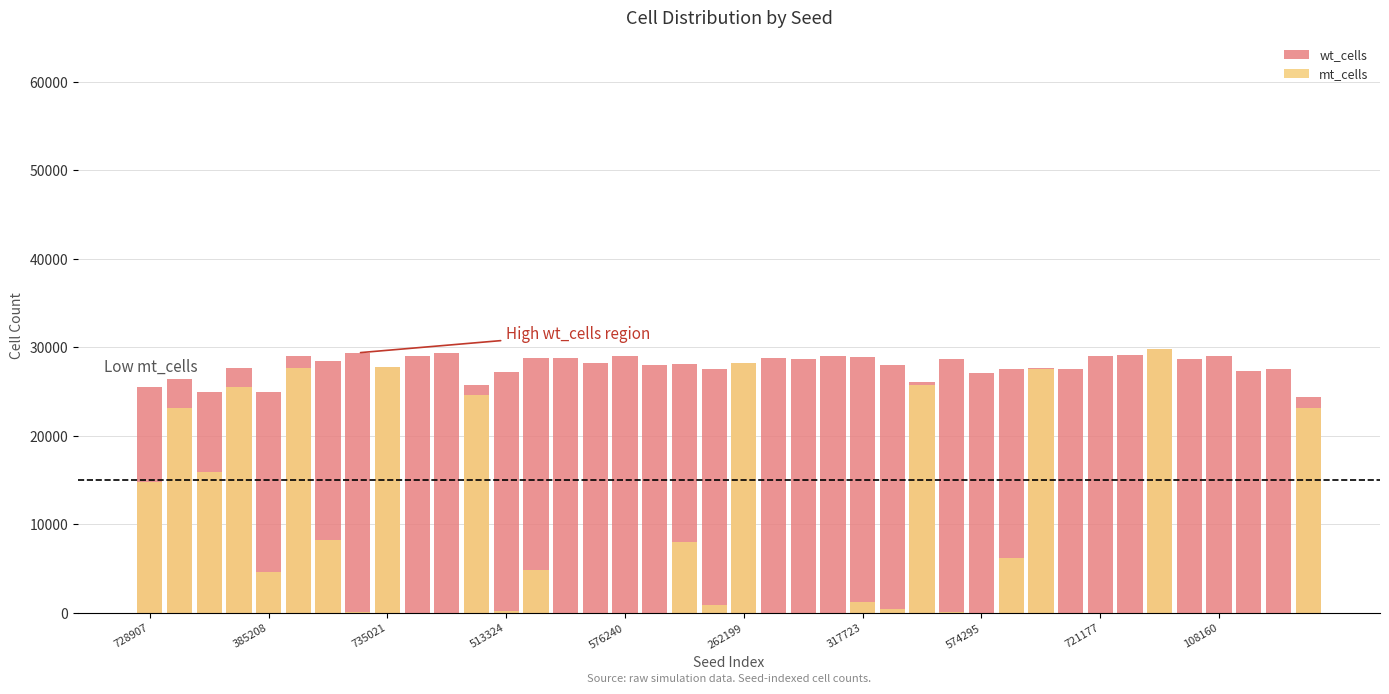

How many groups of bars are there?

40